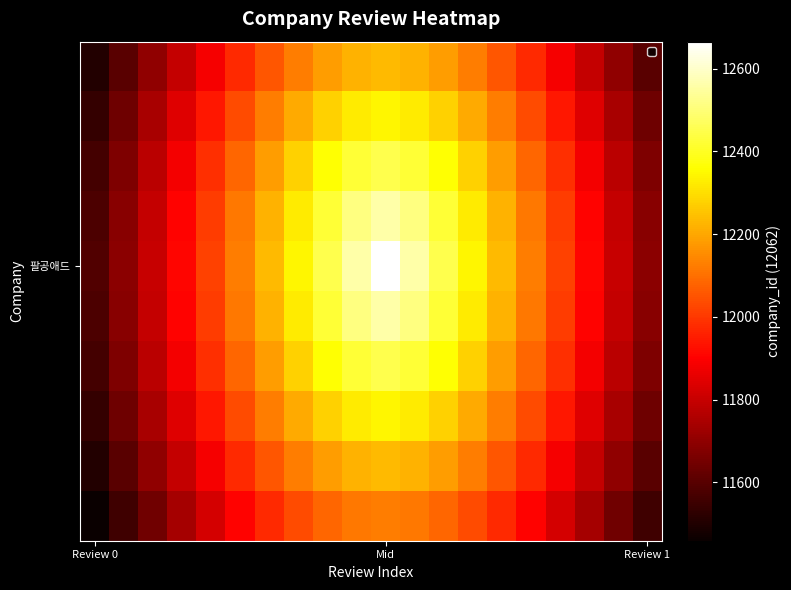

At how many categories does at least one series exceed 12000?

13